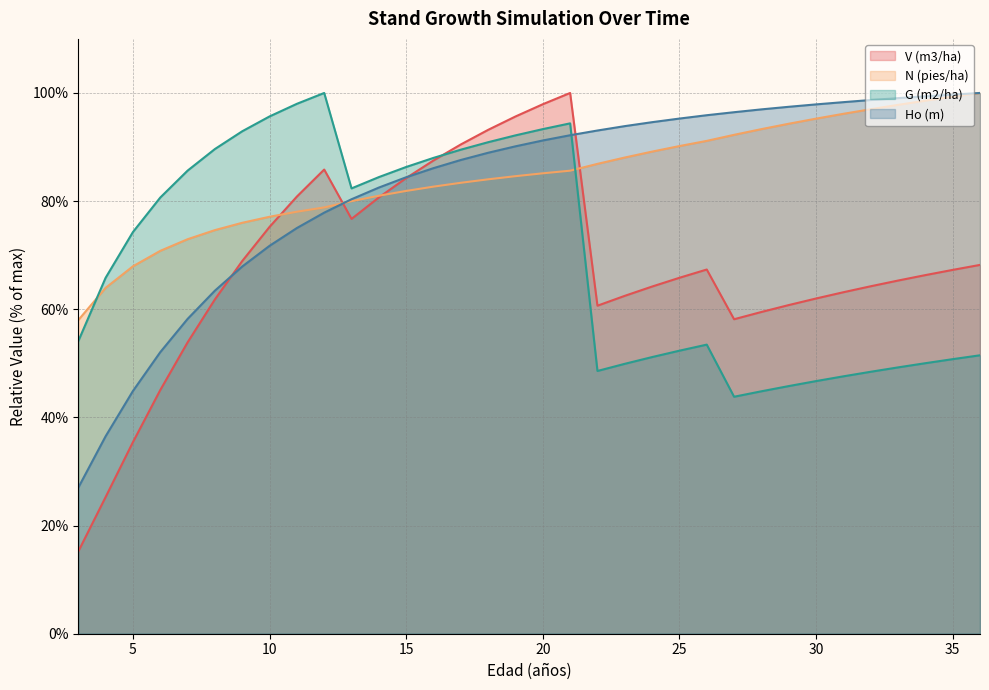

What value does the V (m3/ha) series have at 19?

95.7